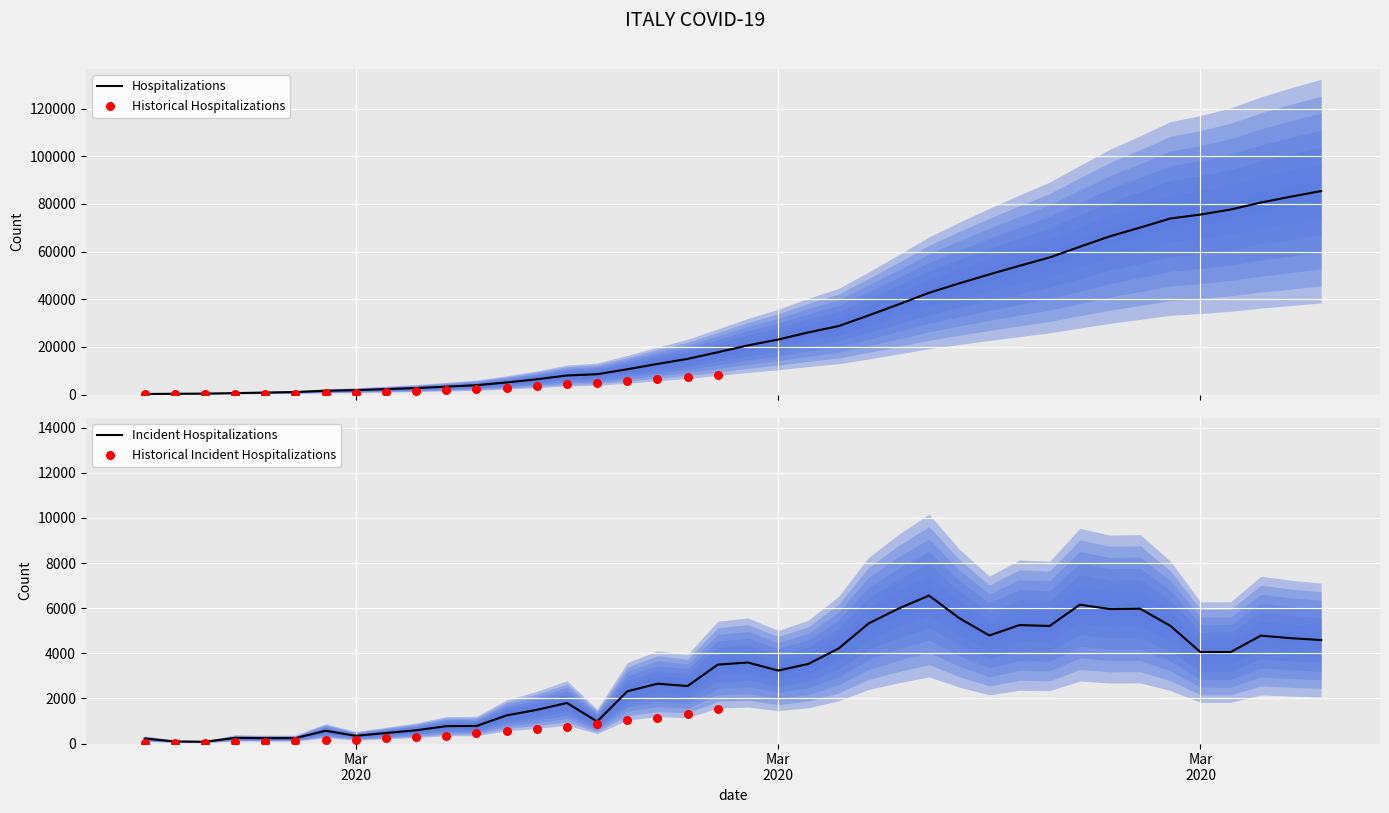

What is the maximum value for Hospitalizations?

85388